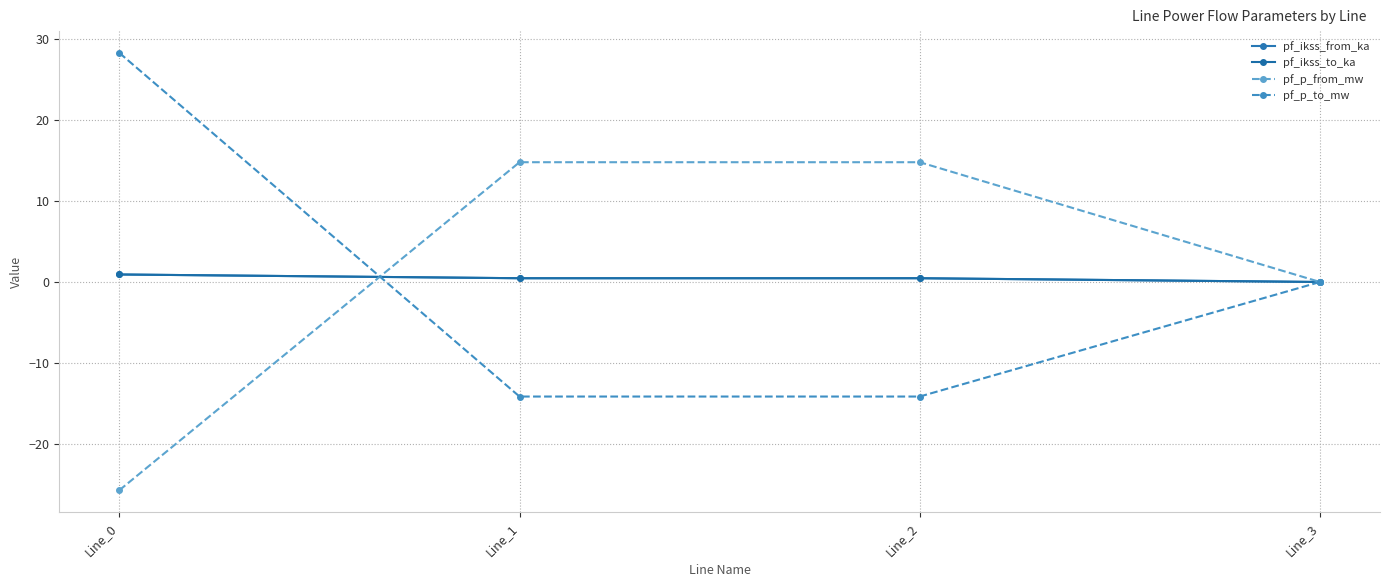

Is the value of pf_ikss_to_ka at Line_3 greater than the value of pf_p_to_mw at Line_1?

Yes